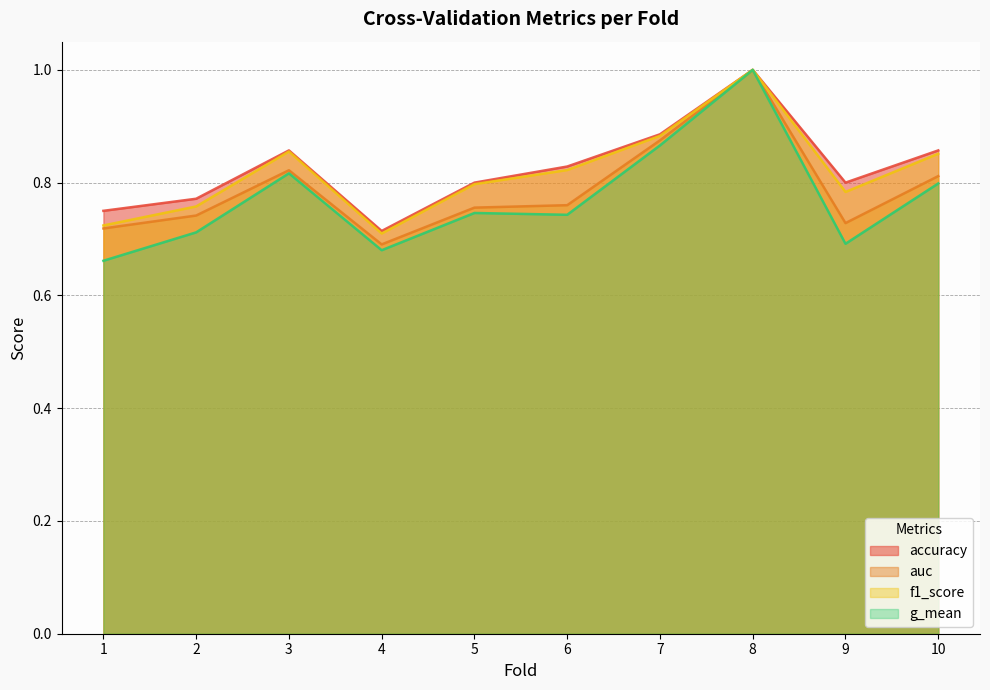

What is the difference between the auc values at 9 and 3?

0.1